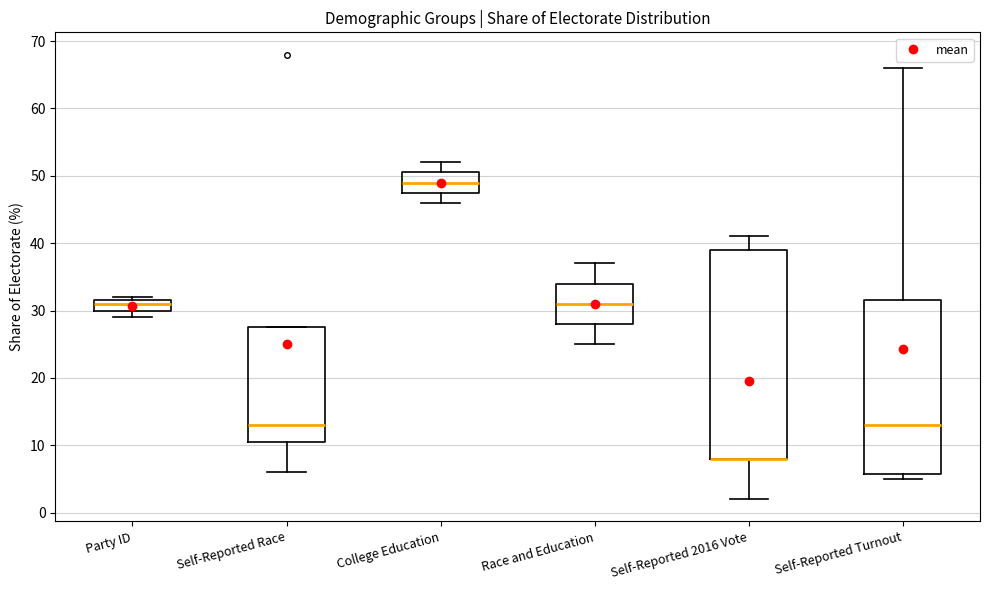

Where does the median line of the box for Self-Reported Turnout sit on the y-axis? The values are not printed on the chart, so give them approximately, as read against the axis.

13